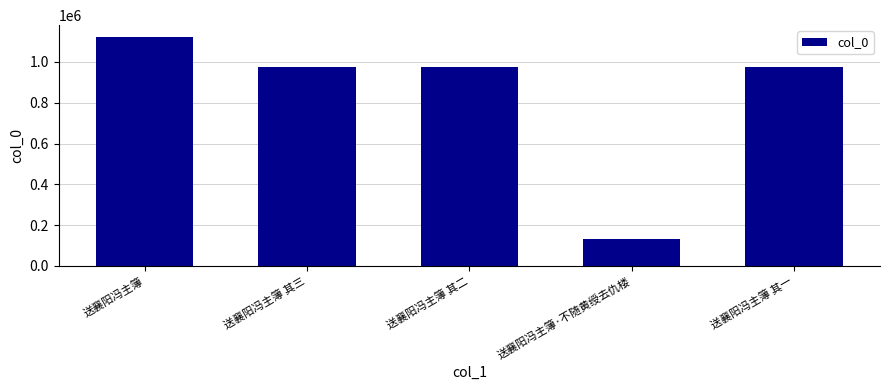

What is the average value?

836335